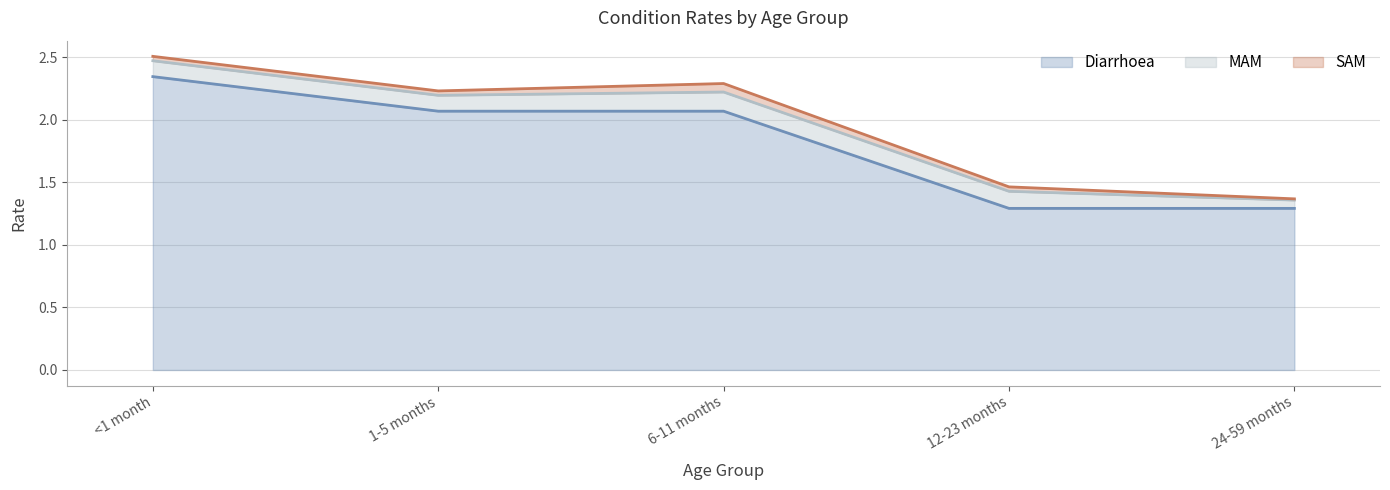

At which category does the chart reach its minimum across all series?

24-59 months